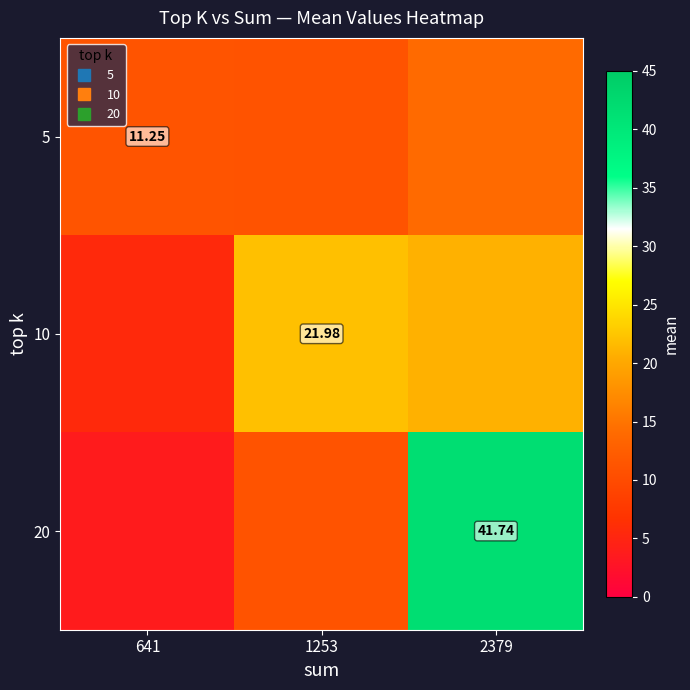

At which label does 10 first exceed 20?

1253